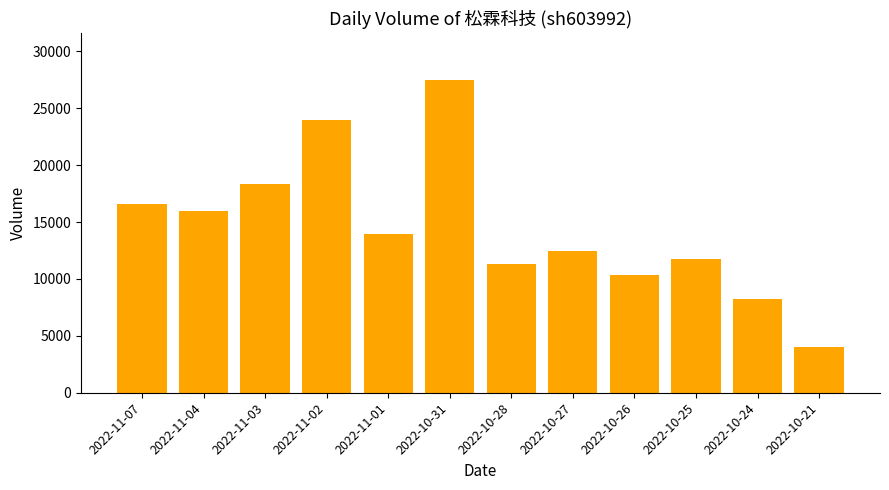

What position from the right is 2022-11-03?

10